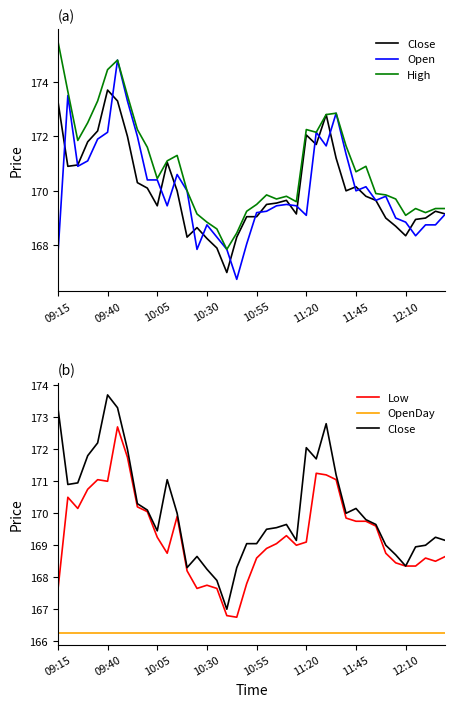

Which series has the largest range (max minus min)?

Open